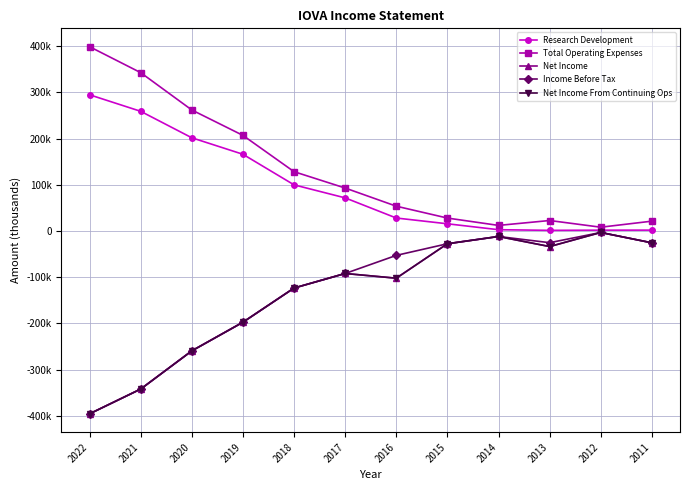

Does the chart display data point markers on the line(s)?

Yes